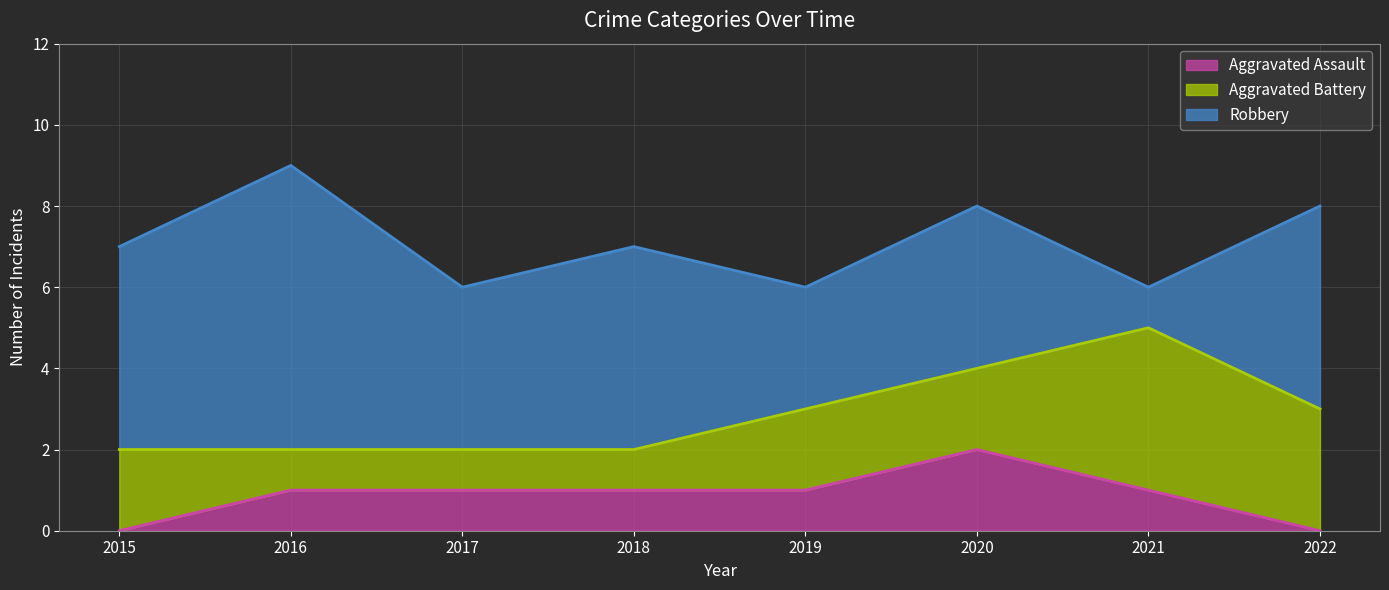

True or false: Aggravated Assault has a value of 2 at 2020.

True